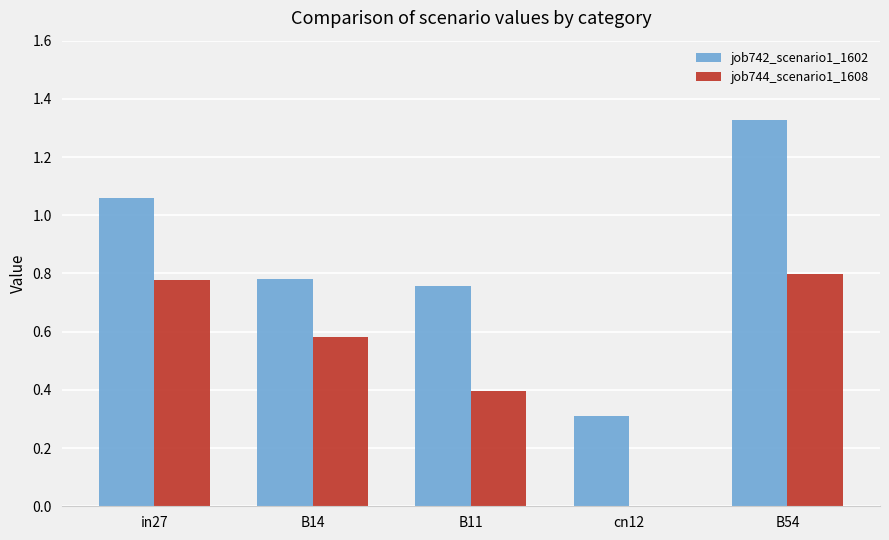

Are the bars horizontal?

No